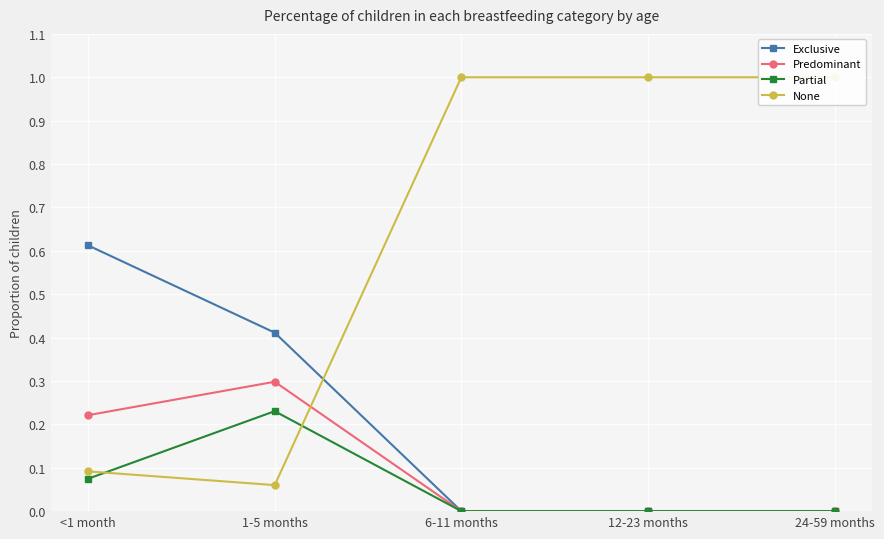

Rank the series at 12-23 months from highest to lowest value.

None, Exclusive, Predominant, Partial